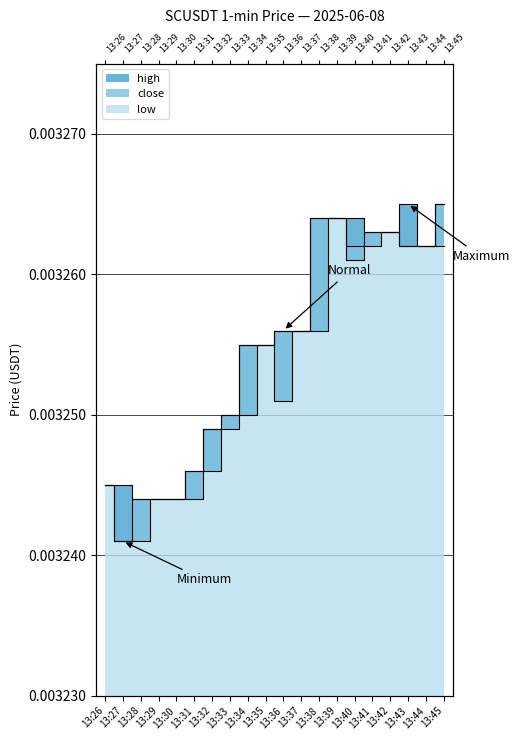

At which label is low closest to 0?

13:27